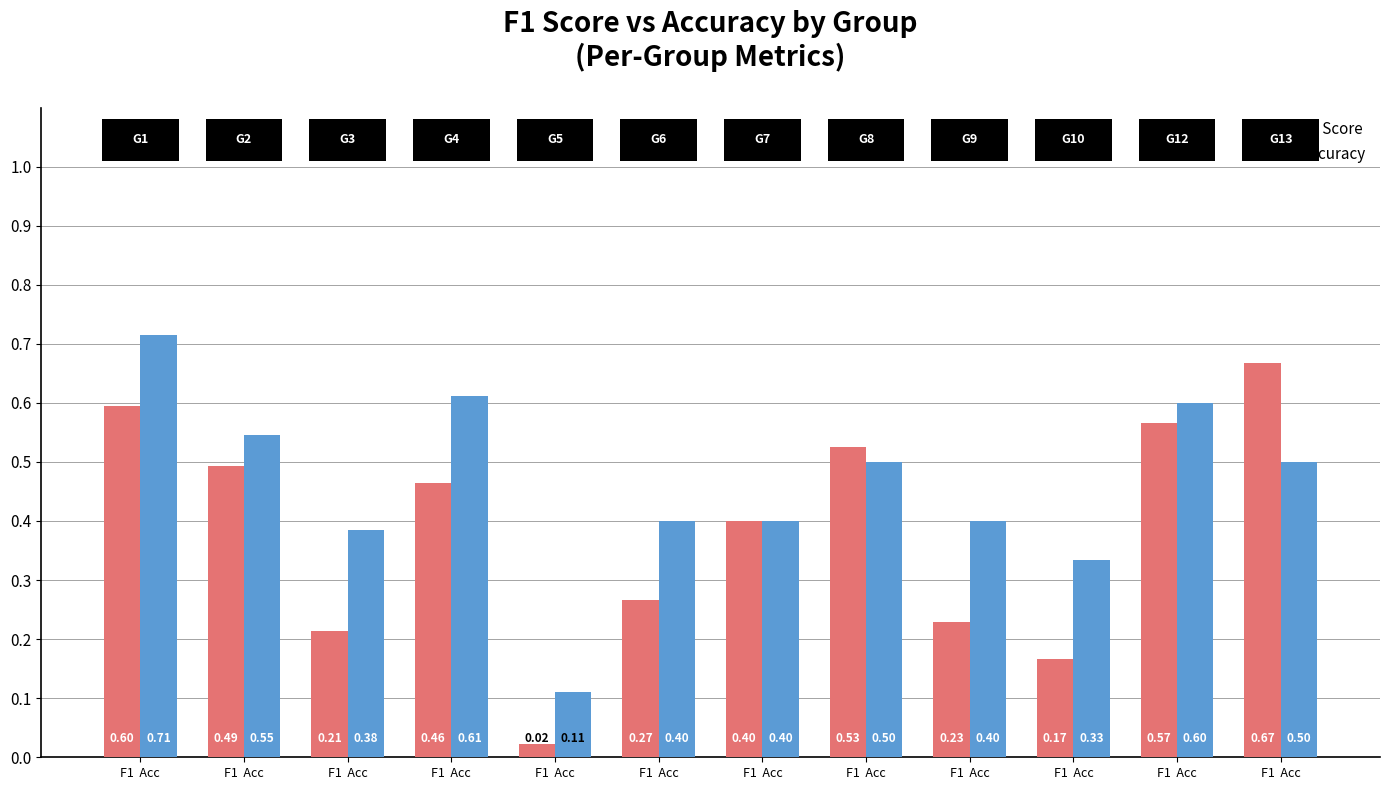

Between F1  Acc and F1  Acc, which series saw the biggest shift?

F1 Score